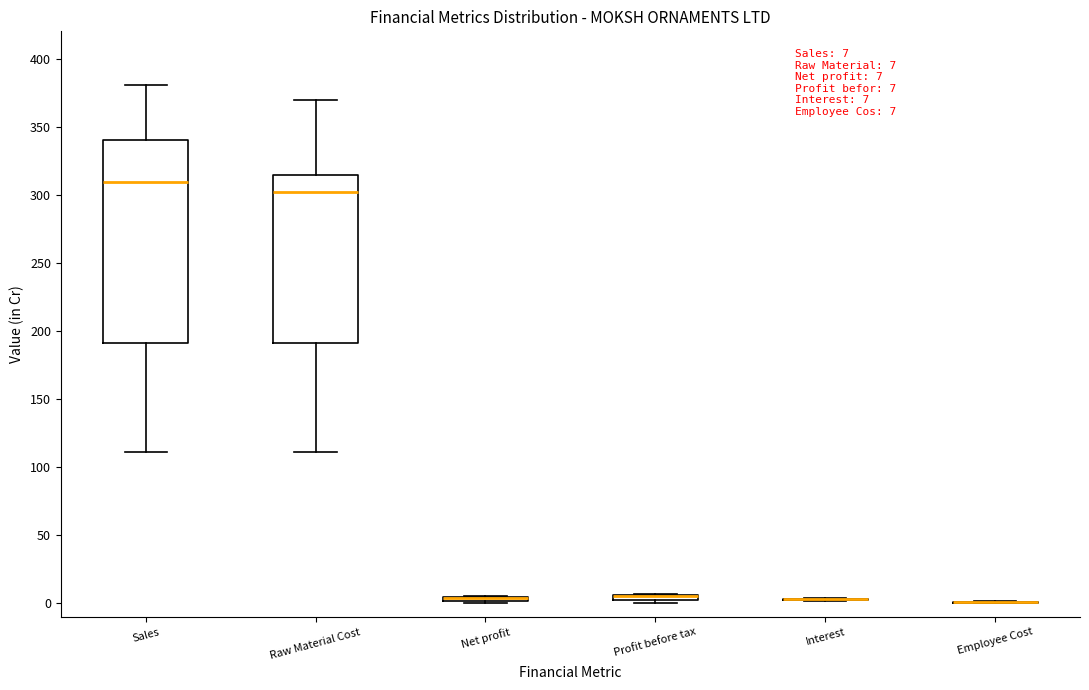

Comparing the boxes themselves (not the whiskers), which one is the tallest?

Sales